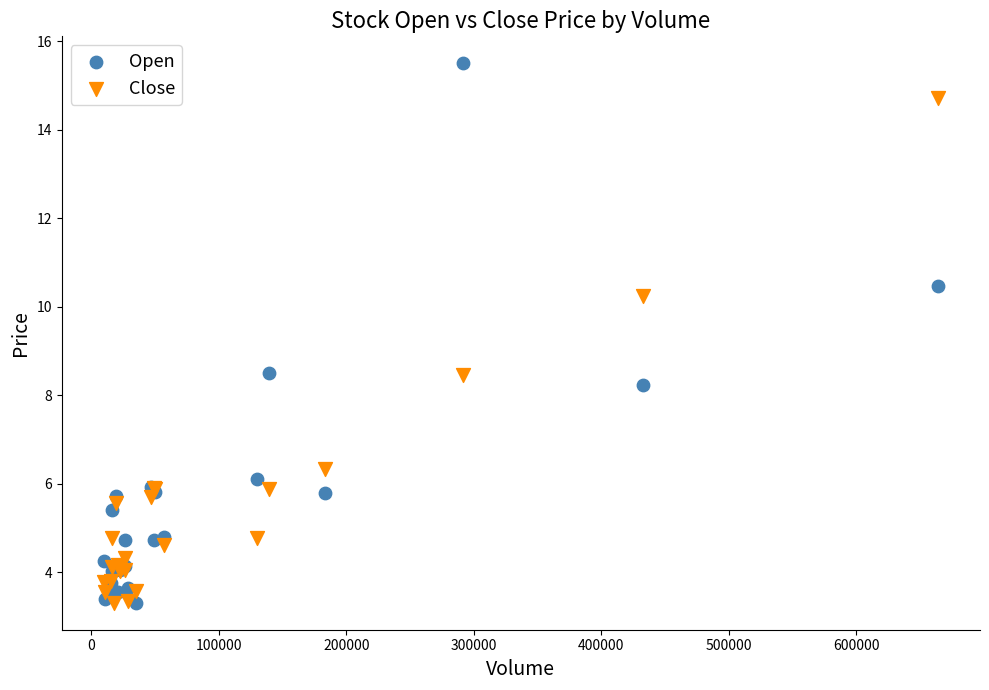

Which series contains the highest Y value?

Open